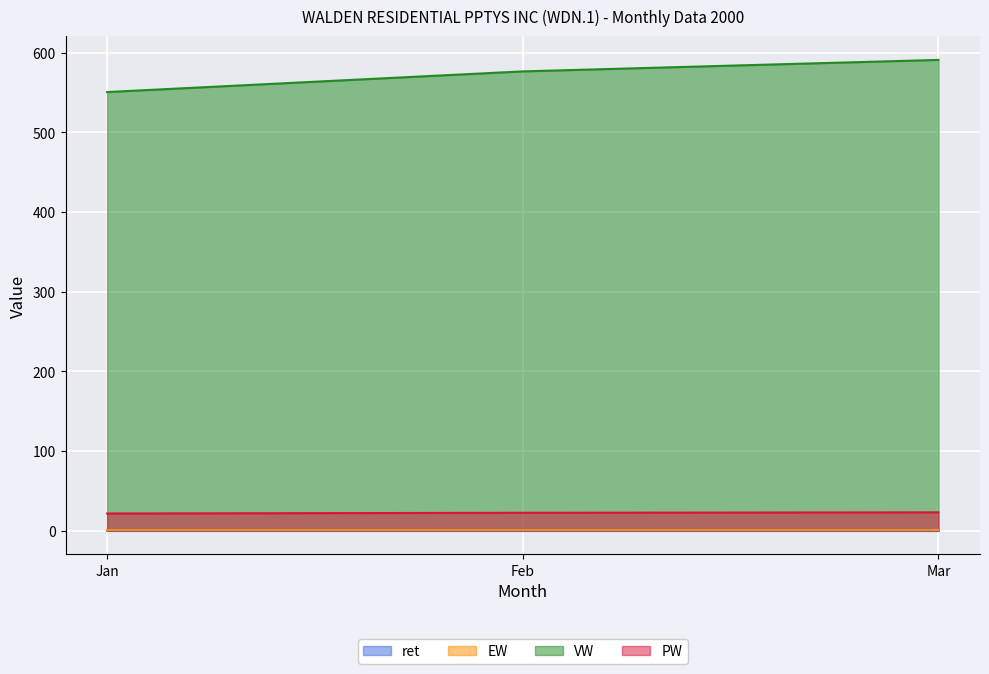

Which series has the largest total across all categories?

VW